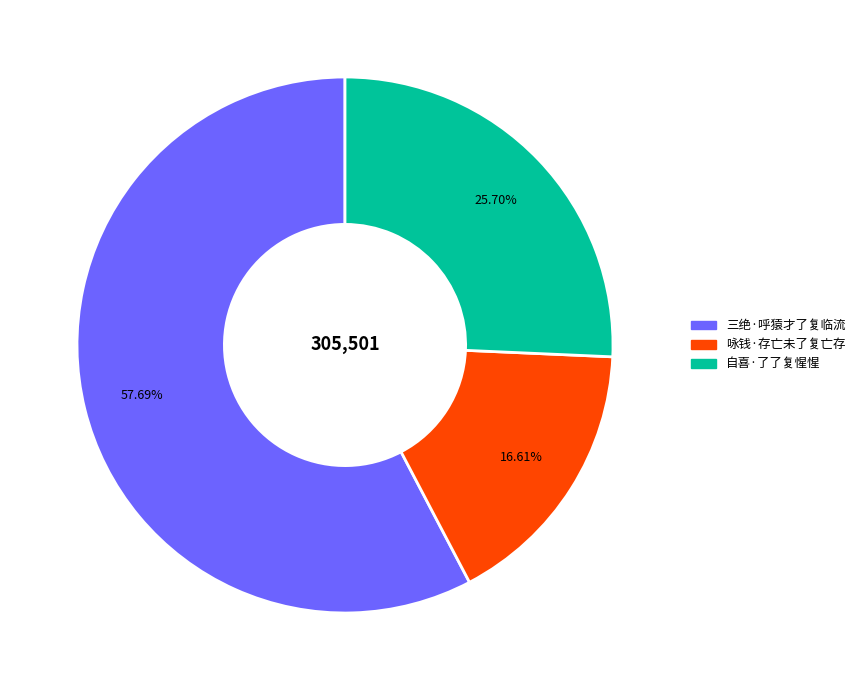

To the nearest percent, what is the combined percentage of 咏钱·存亡未了复亡存 and 三绝·呼猿才了复临流?

74%